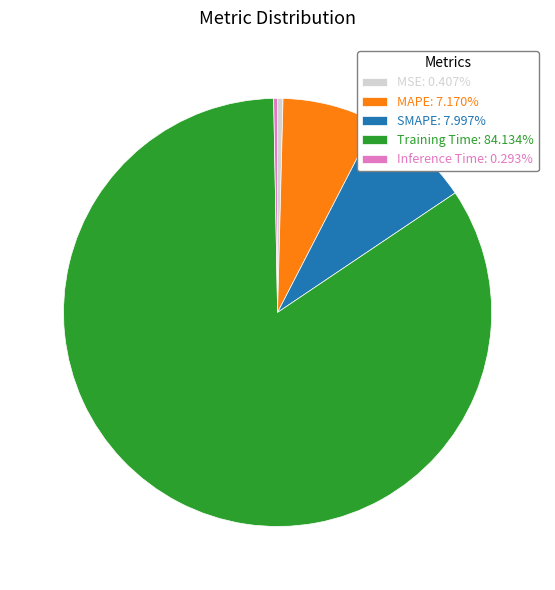

Which category accounts for the majority?

Training Time